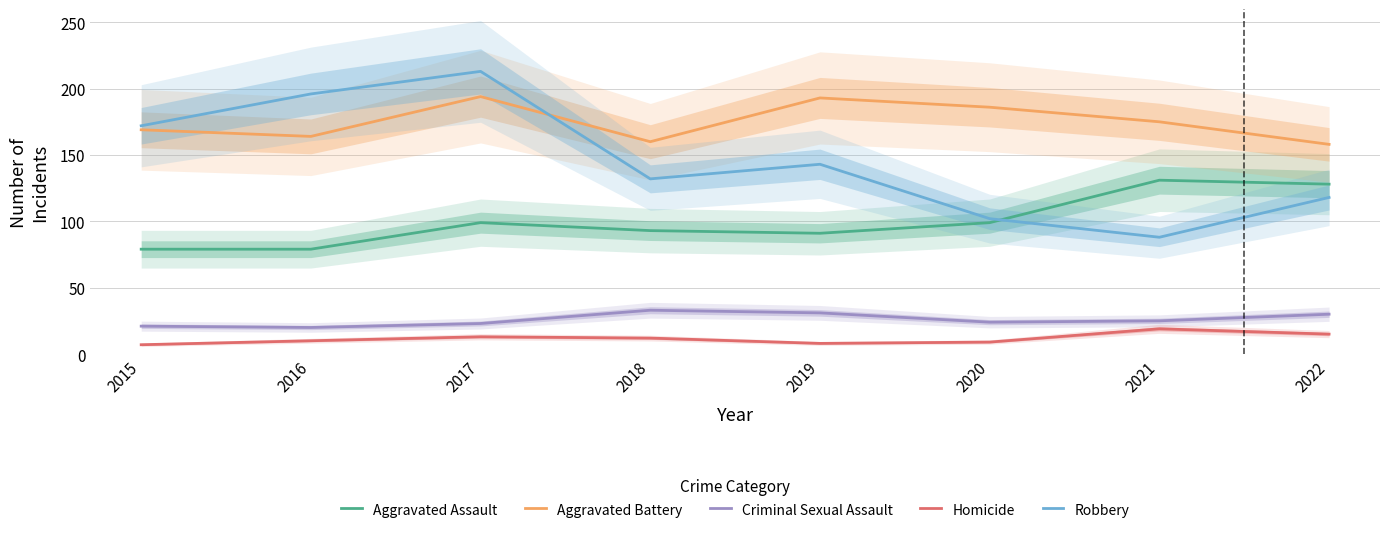

Between 2020 and 2022, which series saw the biggest shift?

Aggravated Assault